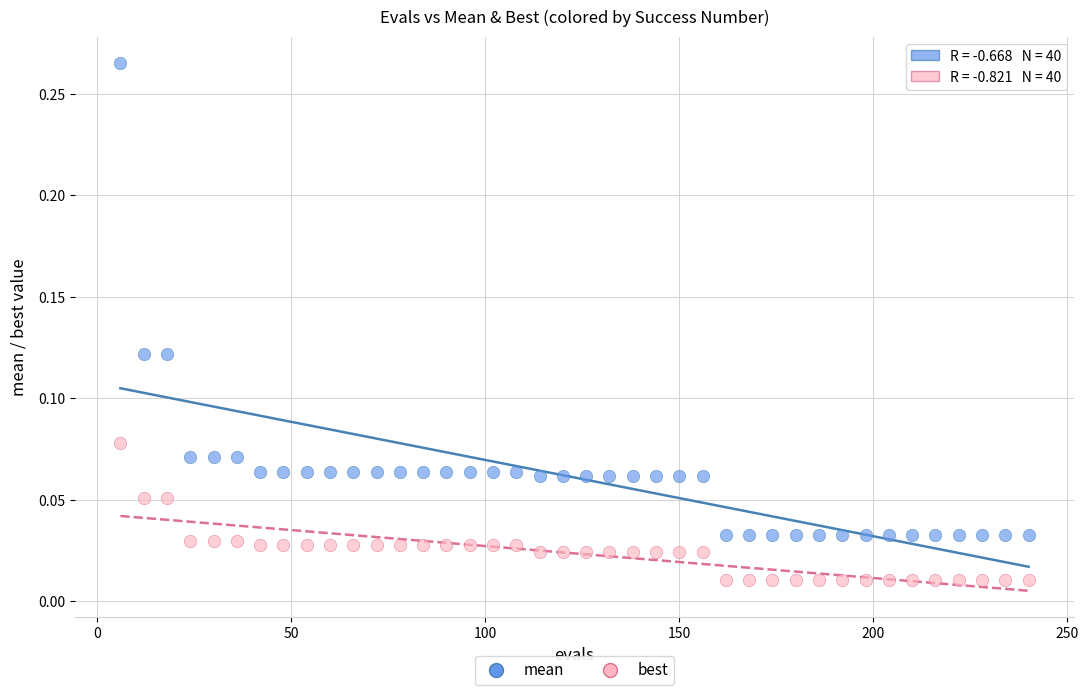

What are all the series names shown in the legend?

mean, best